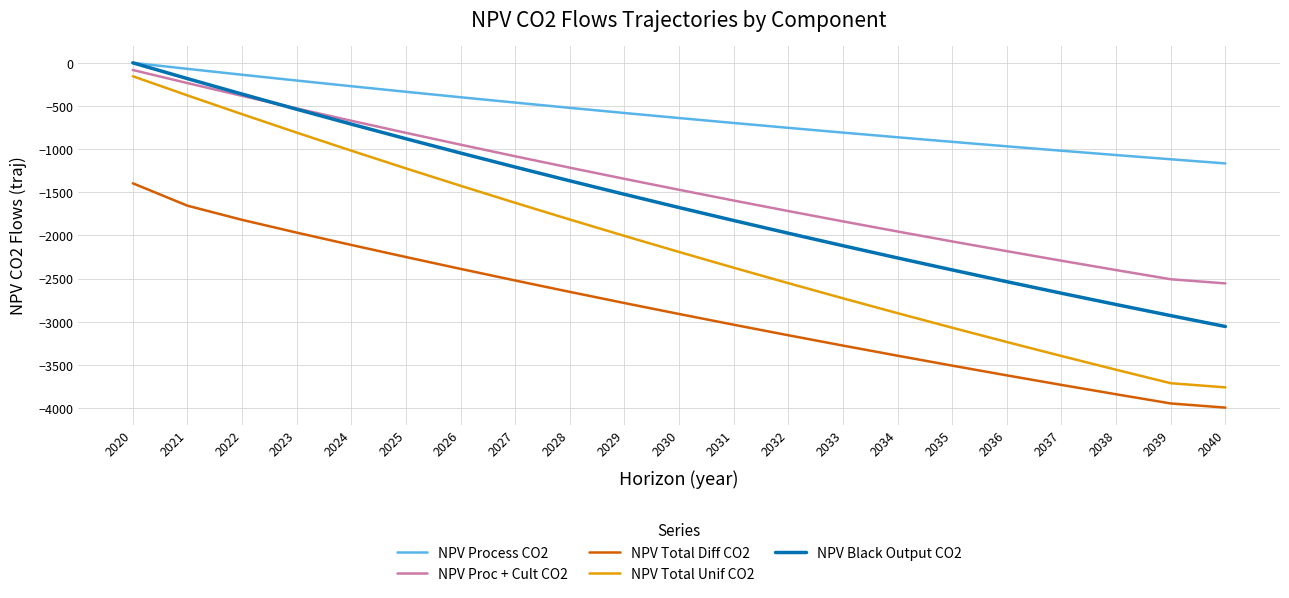

Does the chart have visible grid lines?

Yes